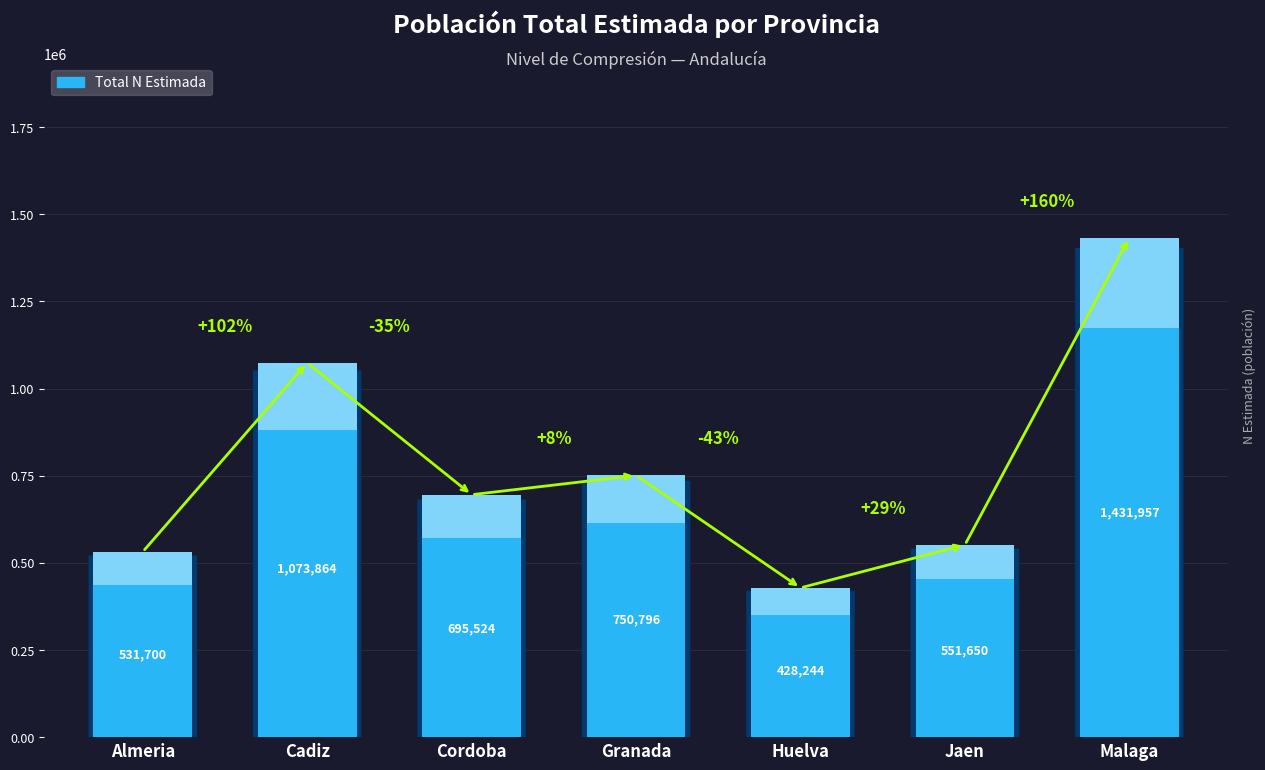

Reading left to right, list all the values displayed in this chart.

531700	1073864	695524	750796	428244	551650	1431957